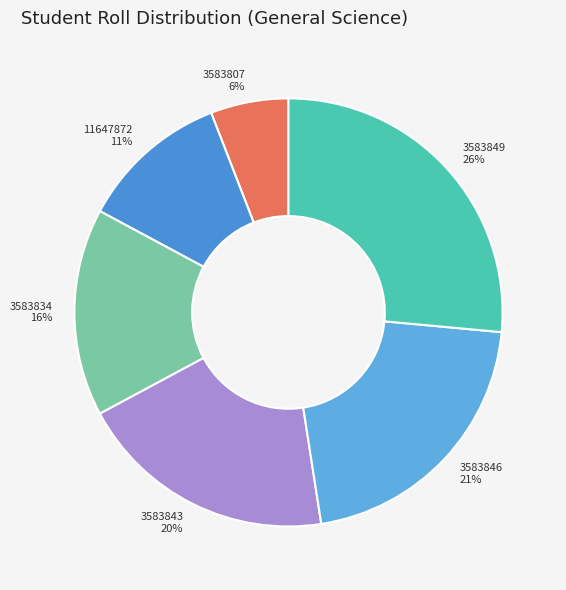

True or false: 3583849 accounts for 26% of the total.

True